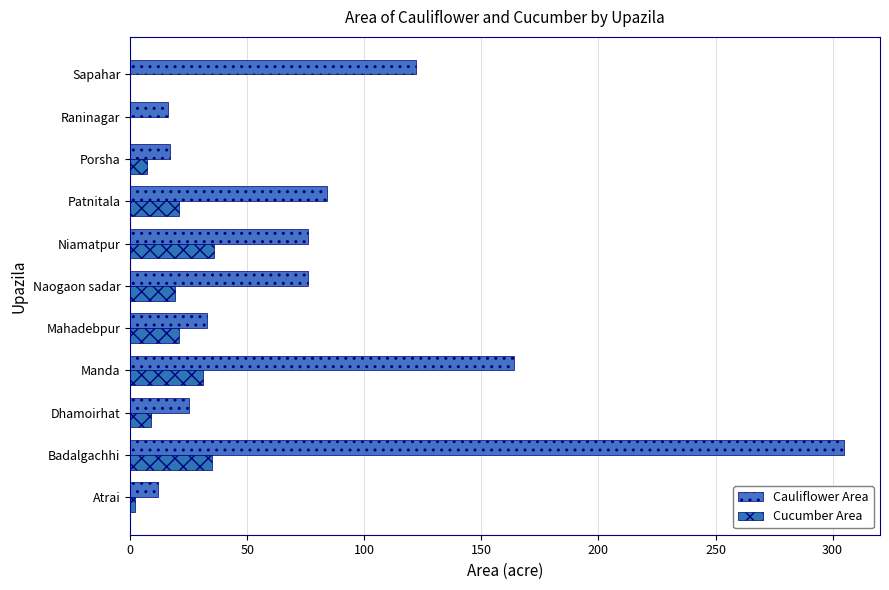

Where is Cauliflower Area nearest to the value 158?

Manda